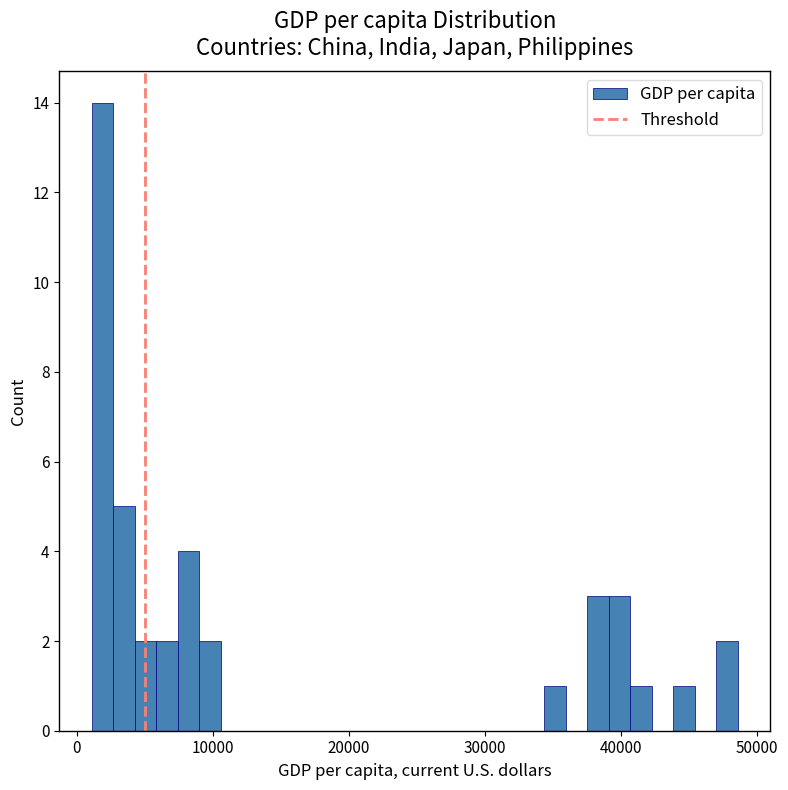

Around what value on the x-axis is the tallest bar? Give the approximate position of its centre, as read against the axis.

2000